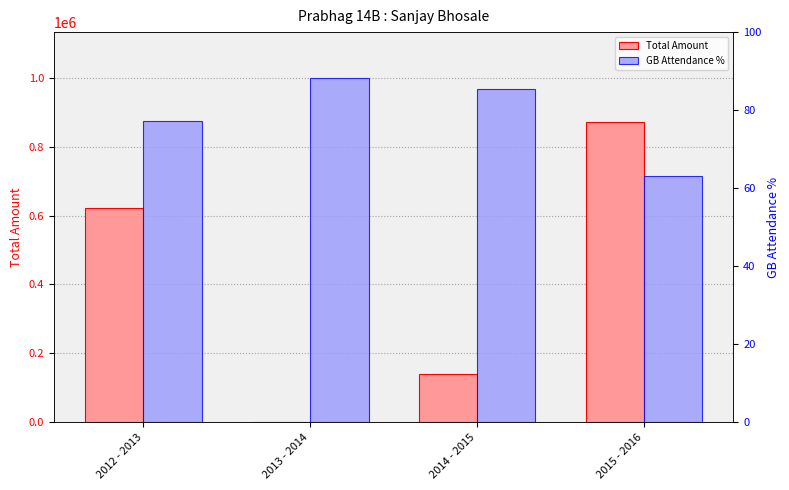

What is the average value of the GB Attendance % series?

78.5